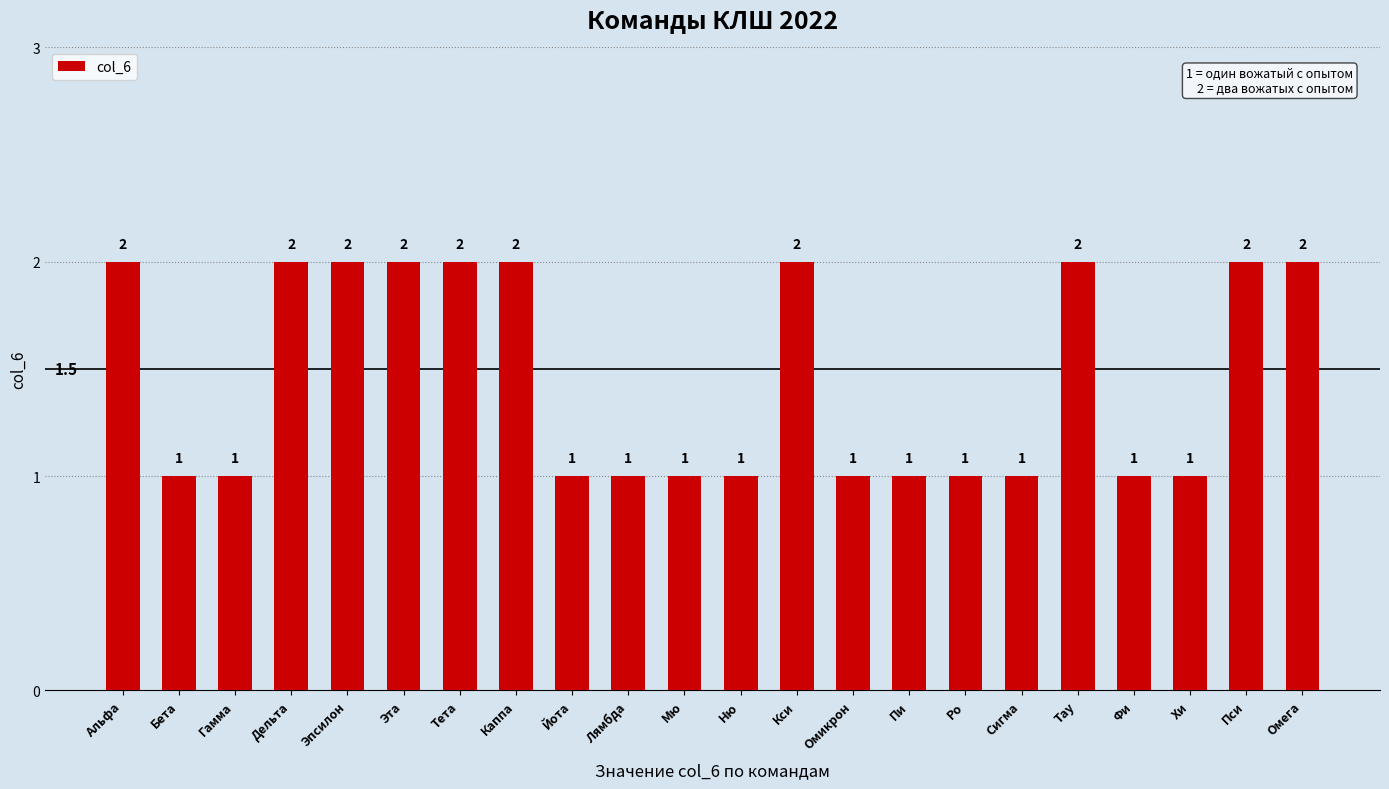

What is the sum of the values at Дельта and Тау?

4